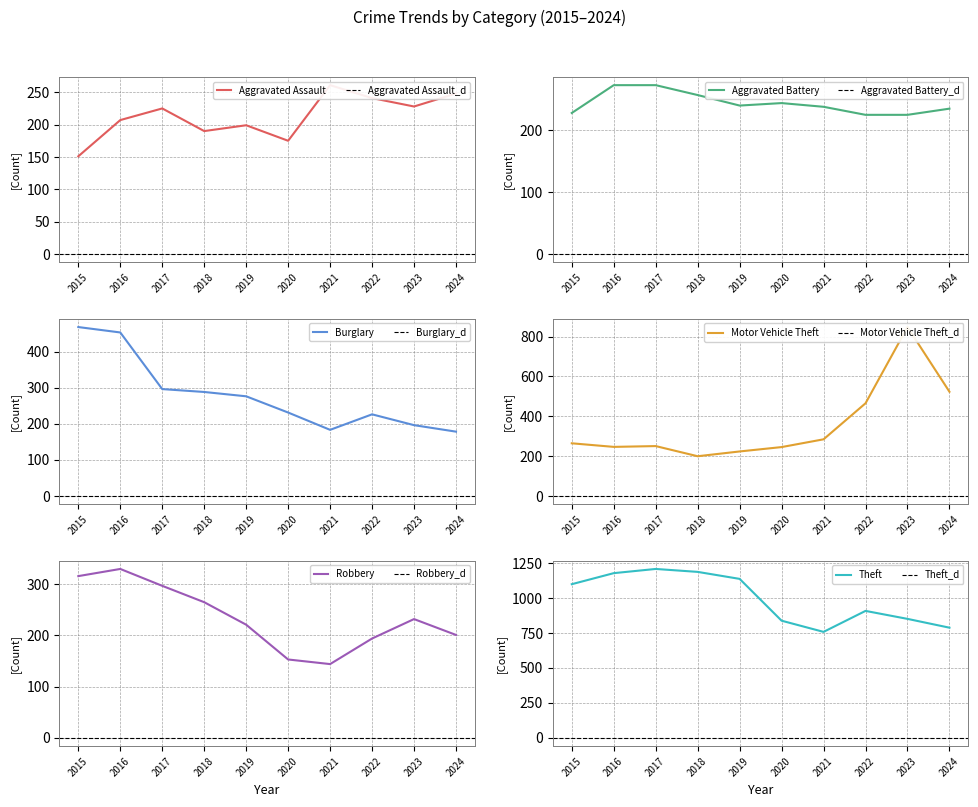

In Burglary, how many points are higher than both neighbors (excluding endpoints)?

1